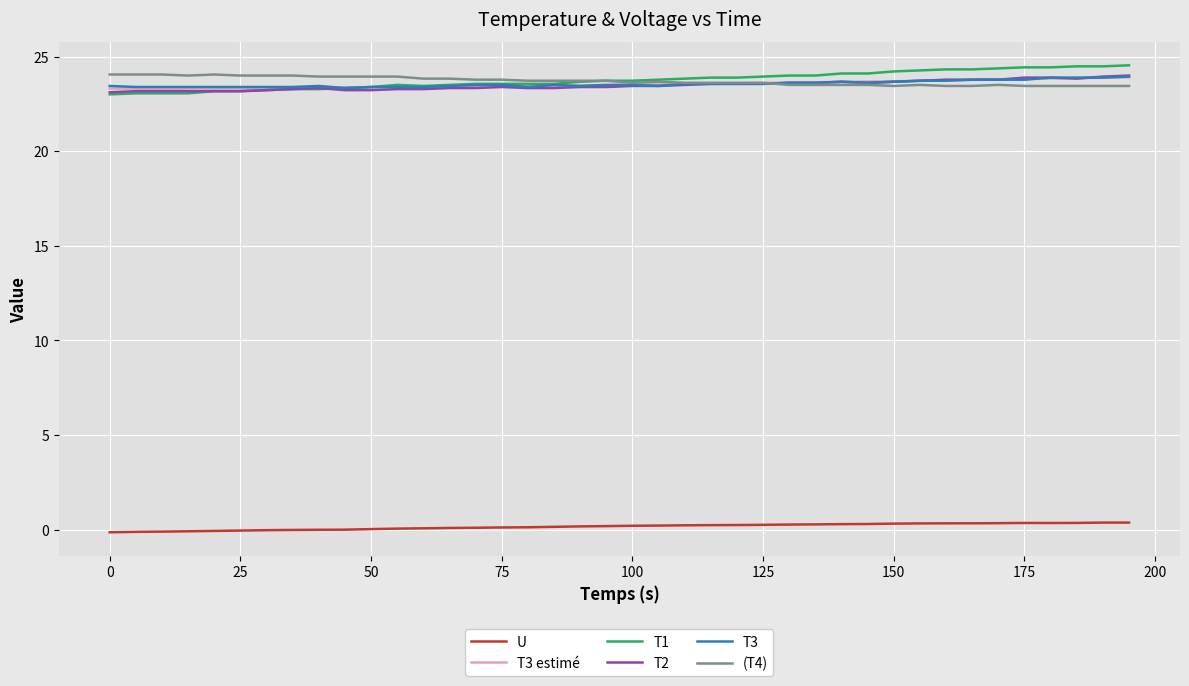

True or false: T3 estimé and U cross at least once.

False